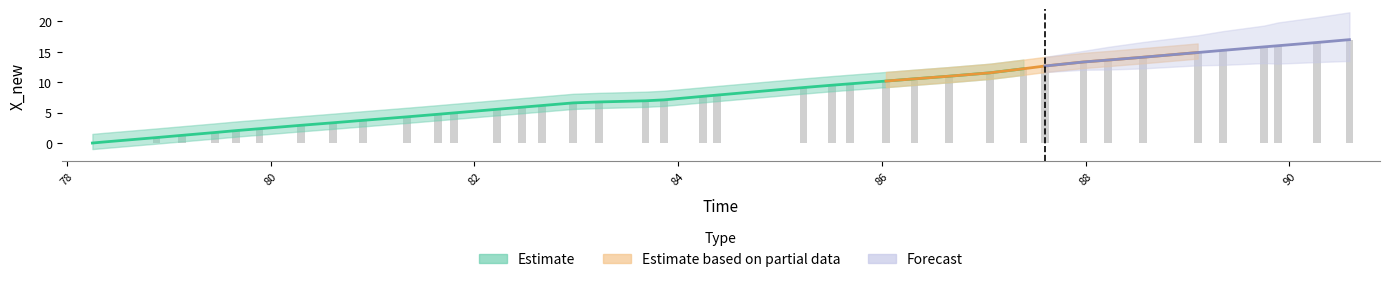

What is the greatest value displayed?

17.0